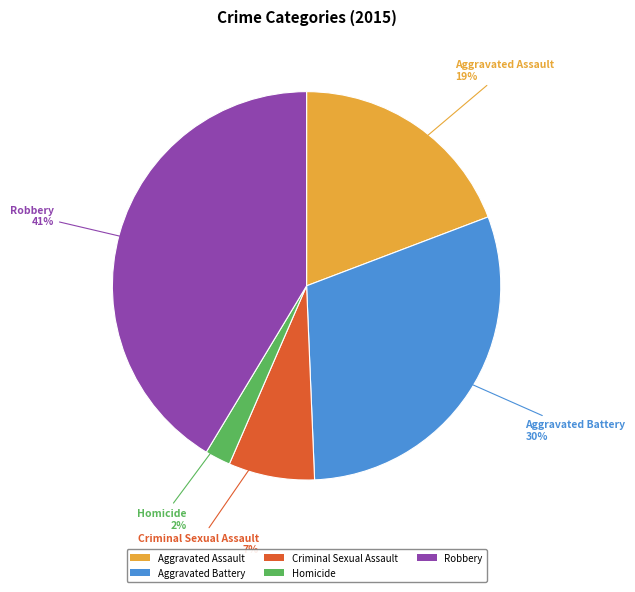

What percentage is the Homicide slice, to the nearest percent?

2%